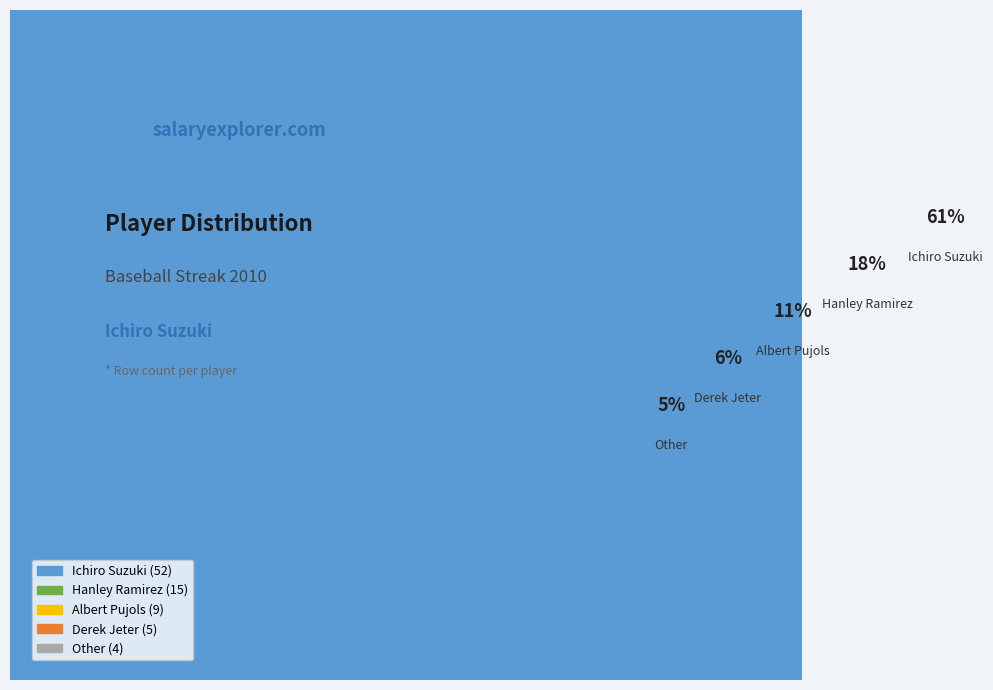

Is Ichiro Suzuki the majority of the pie?

Yes